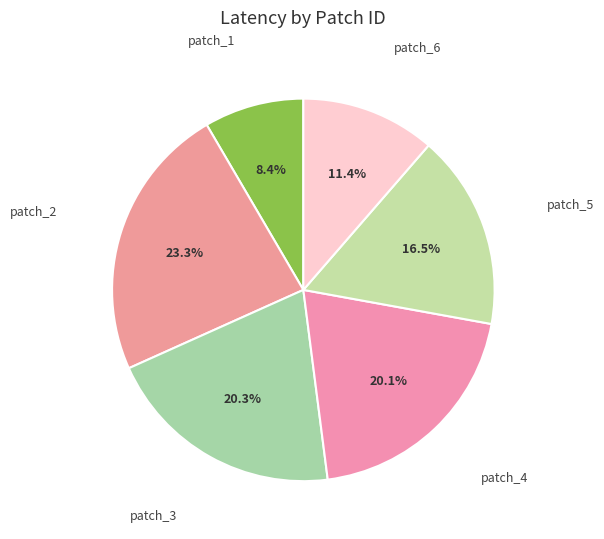

How many slices are in this pie chart?

6